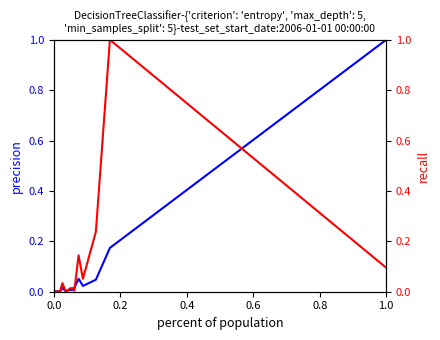

List the series in order of their peak value, highest first.

col_1, col_2